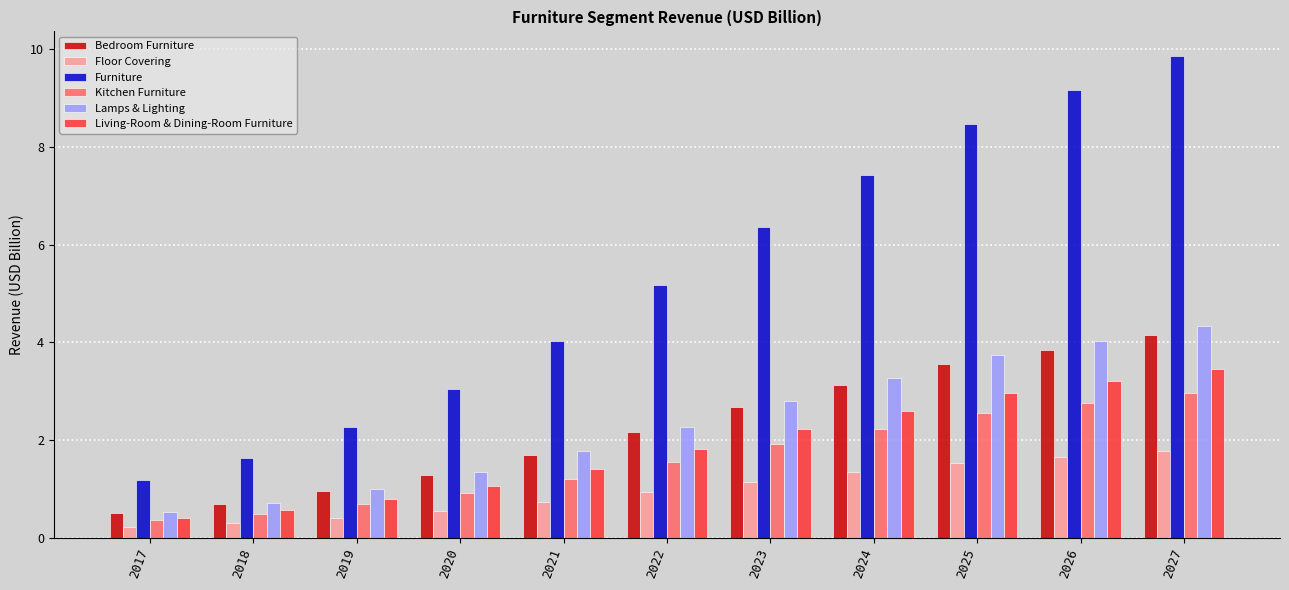

Between 2023 and 2027, which series saw the biggest shift?

Furniture